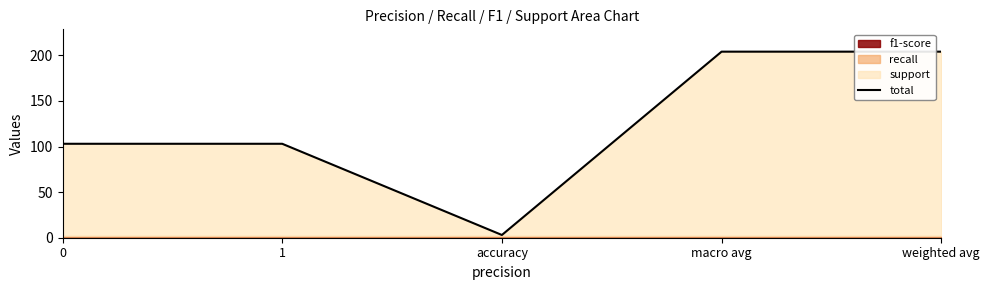

What is the maximum value shown in the chart?

204